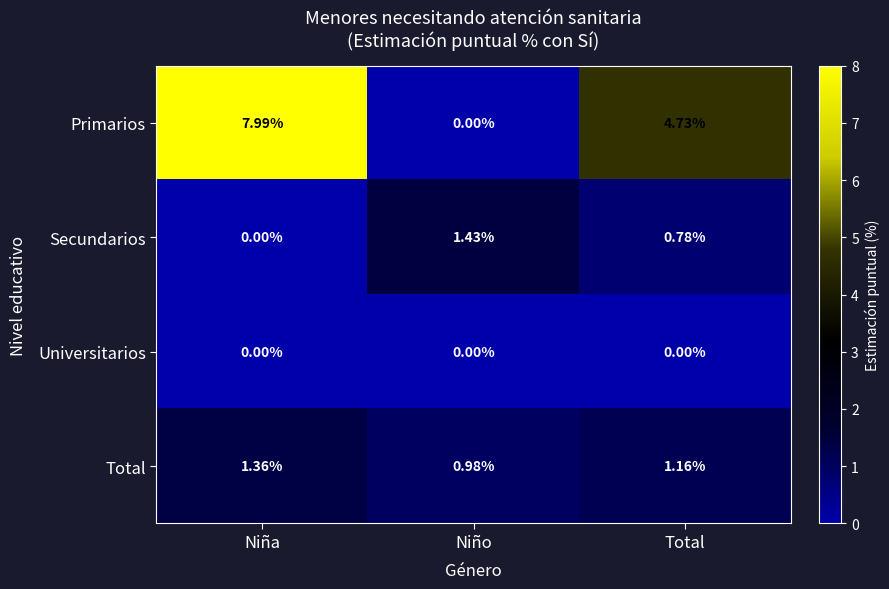

Count the number of data series in this chart.

4